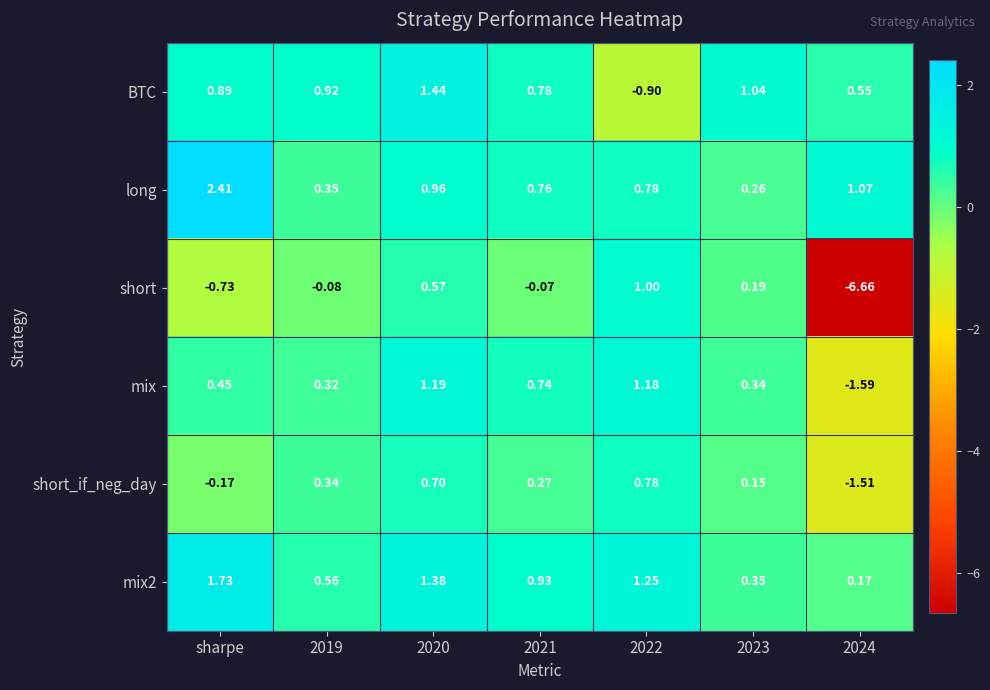

Which series changed the most between 2022 and 2023?

BTC